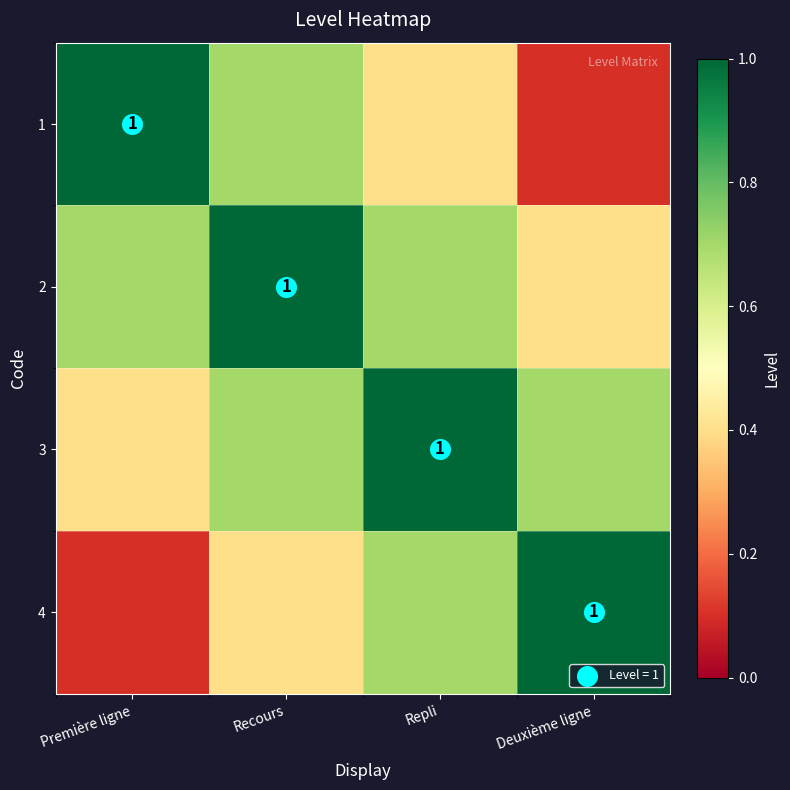

Which series has the largest range (max minus min)?

1